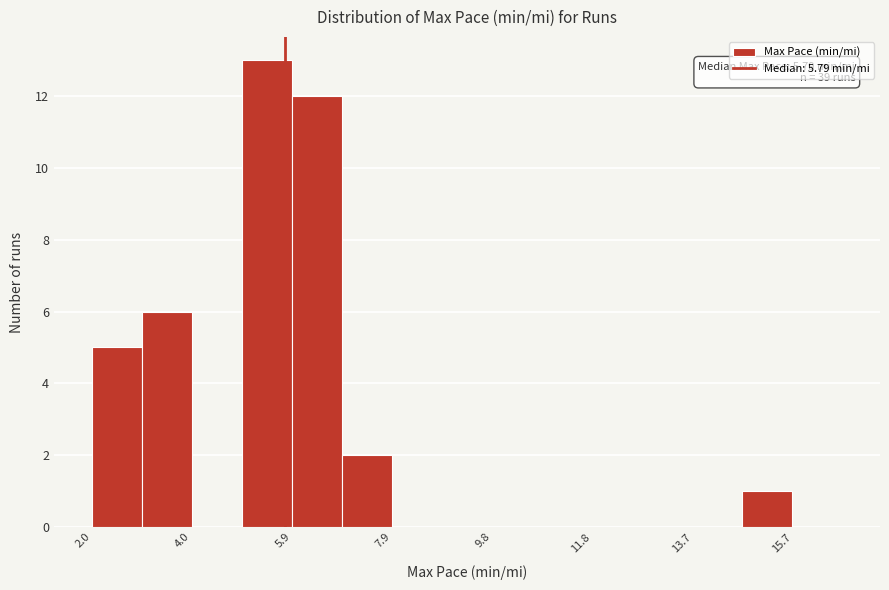

Over which range of the x-axis is the bar tallest?

5.0 to 6.0